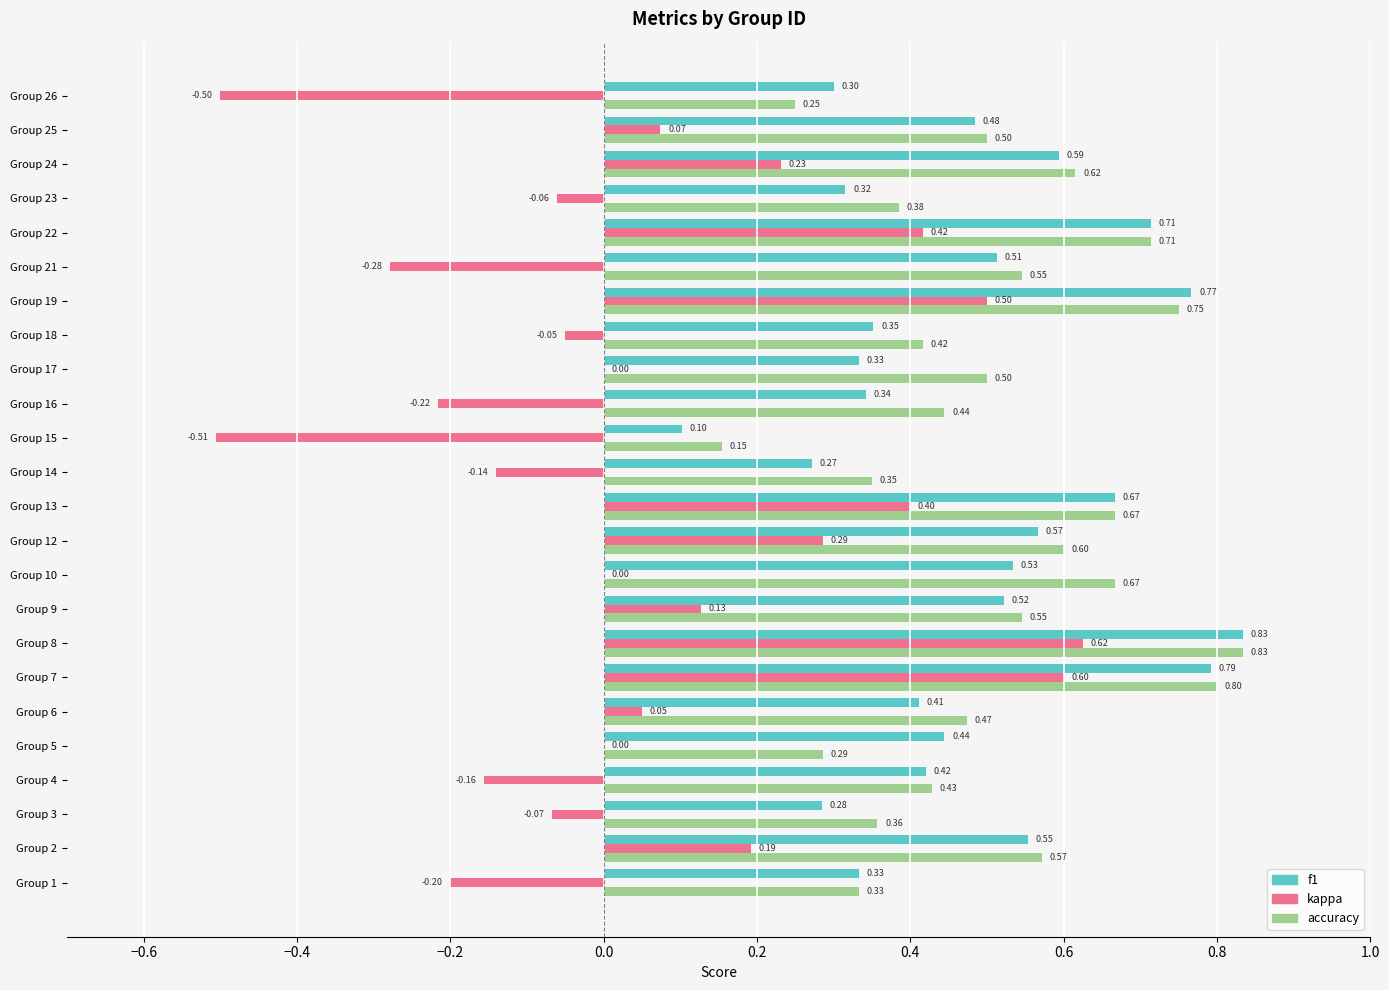

How many series are shown in this chart?

3